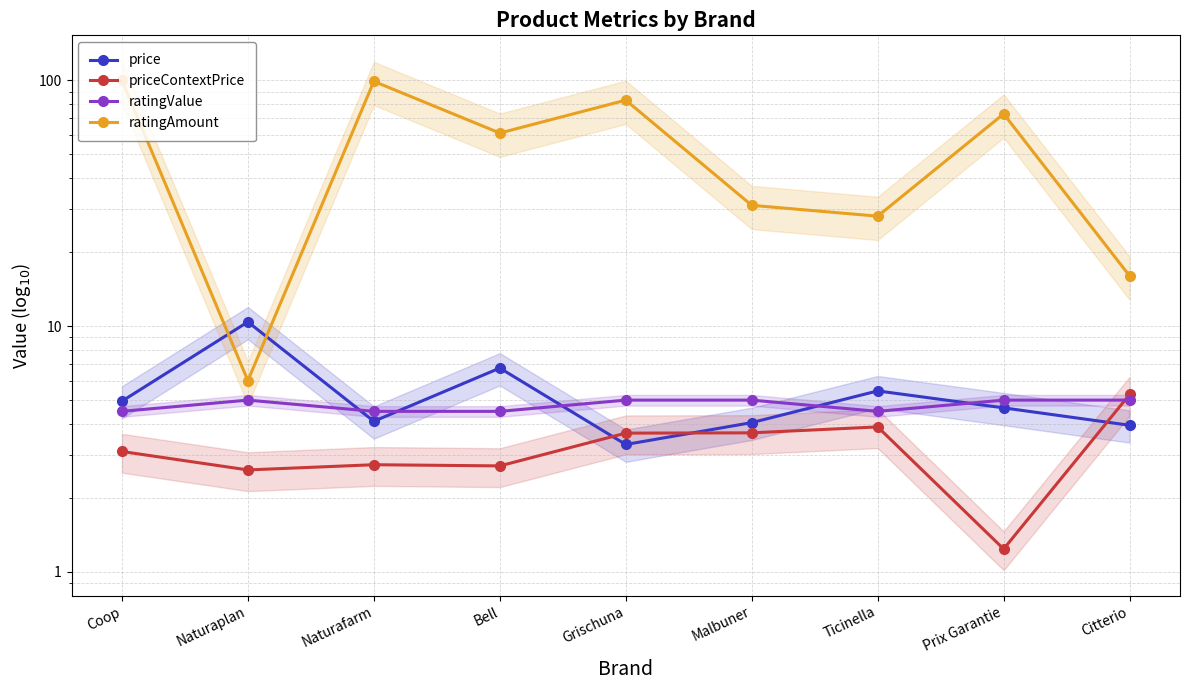

What is the approximate value of price at Naturafarm?

4.1